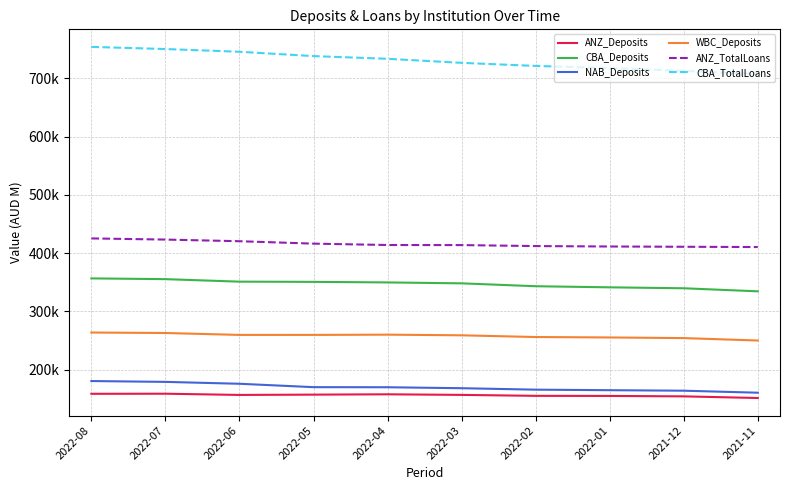

What are all the series names shown in the legend?

ANZ_Deposits, CBA_Deposits, NAB_Deposits, WBC_Deposits, ANZ_TotalLoans, CBA_TotalLoans